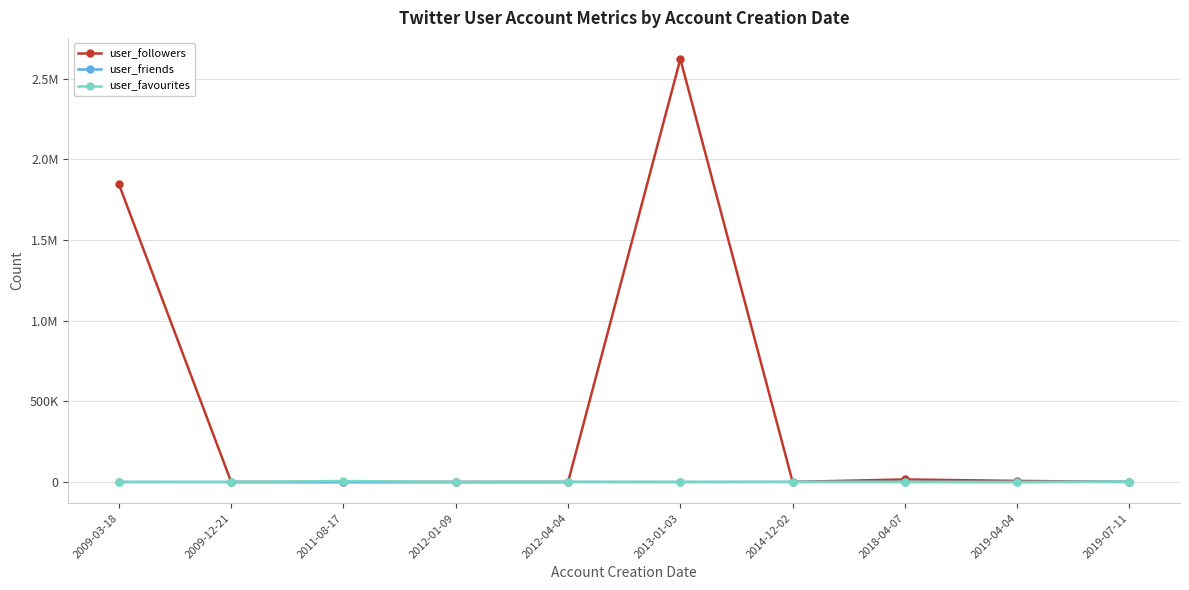

What are all the series names shown in the legend?

user_followers, user_friends, user_favourites